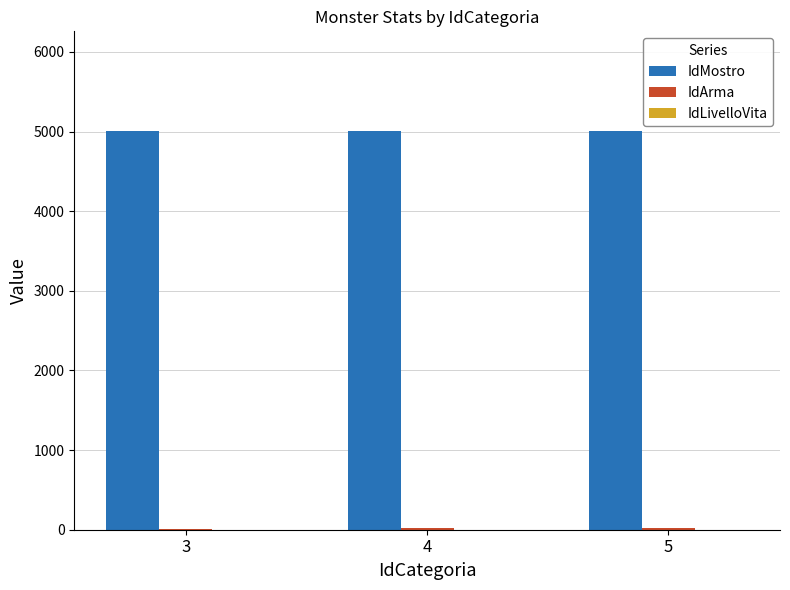

What is the maximum value shown in the chart?

5007